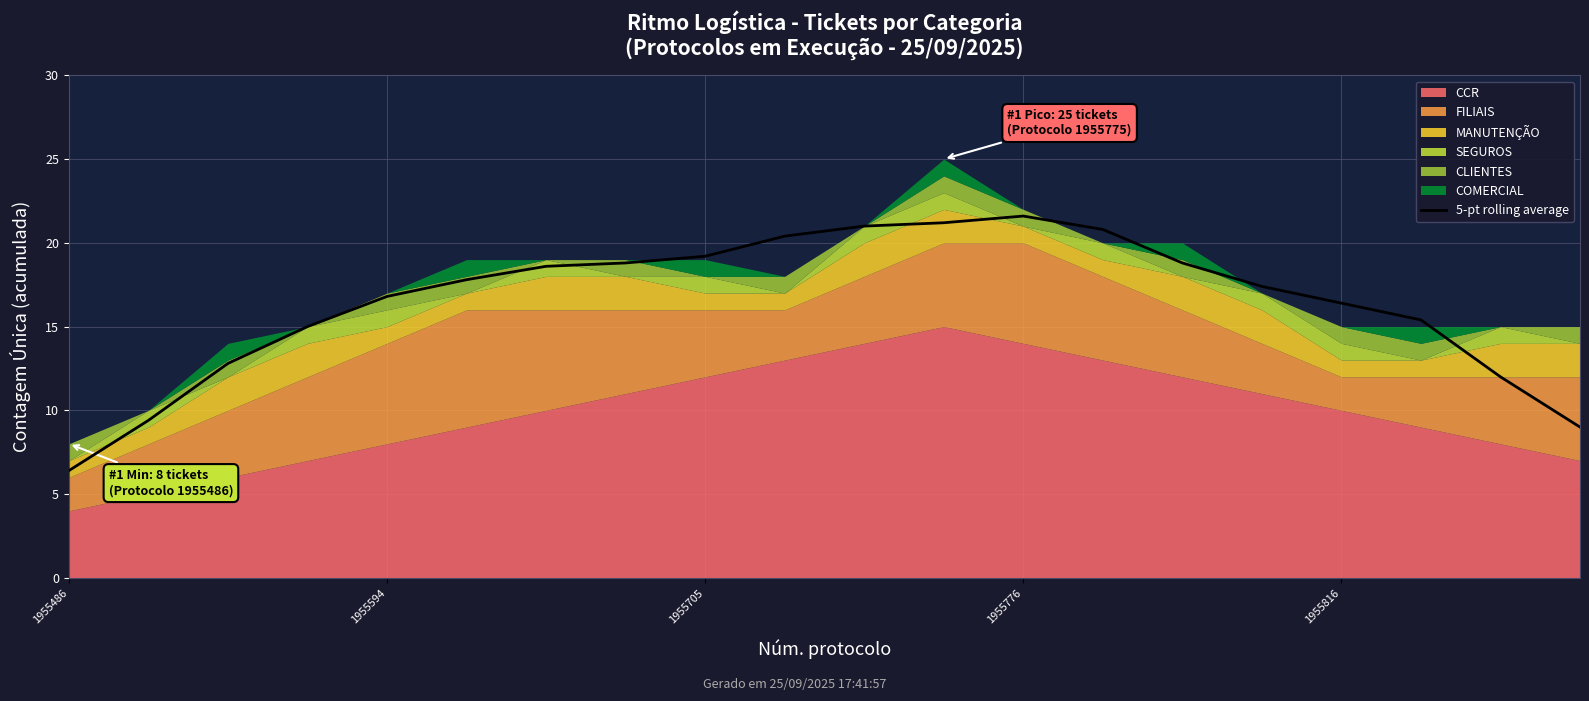

What is the difference between the second highest and minimum values?

14.8